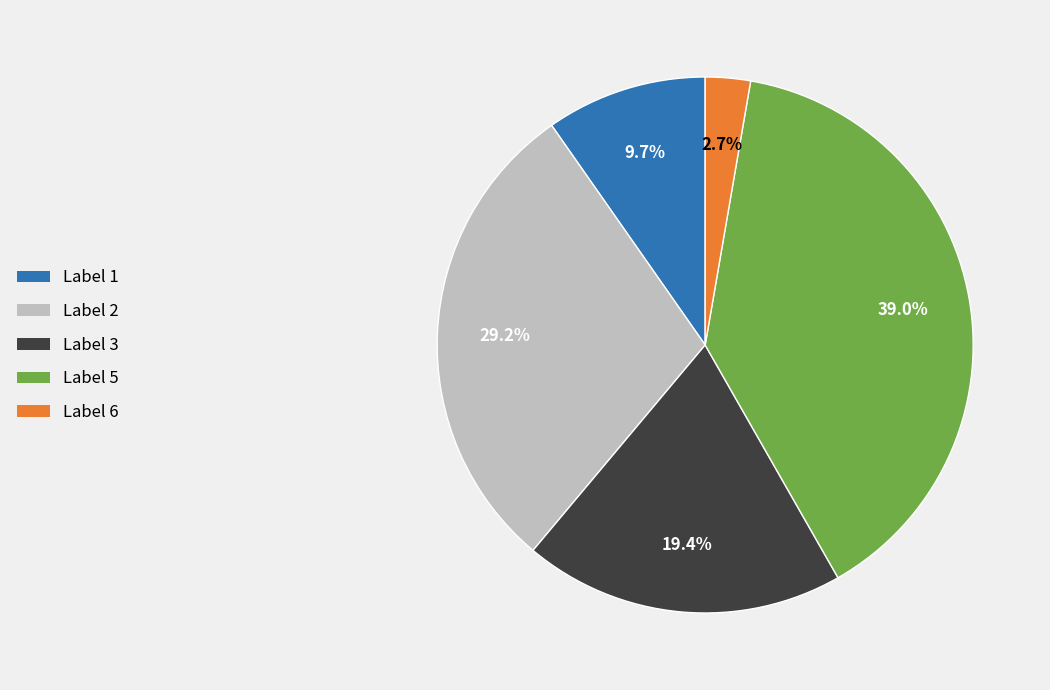

Combined, do Label 3 and Label 5 account for over 50%?

Yes